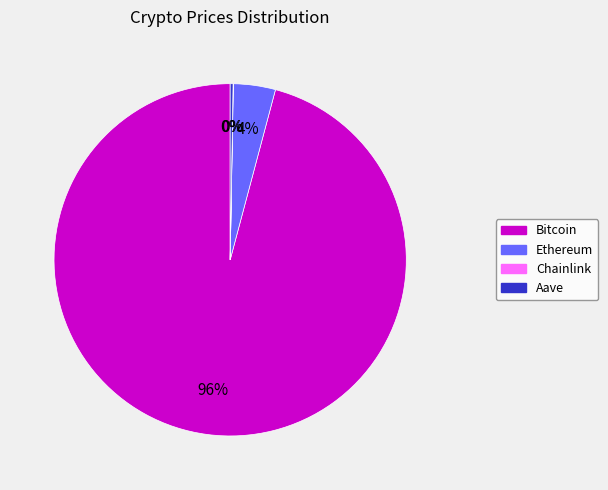

To the nearest percent, what portion does Bitcoin represent?

96%